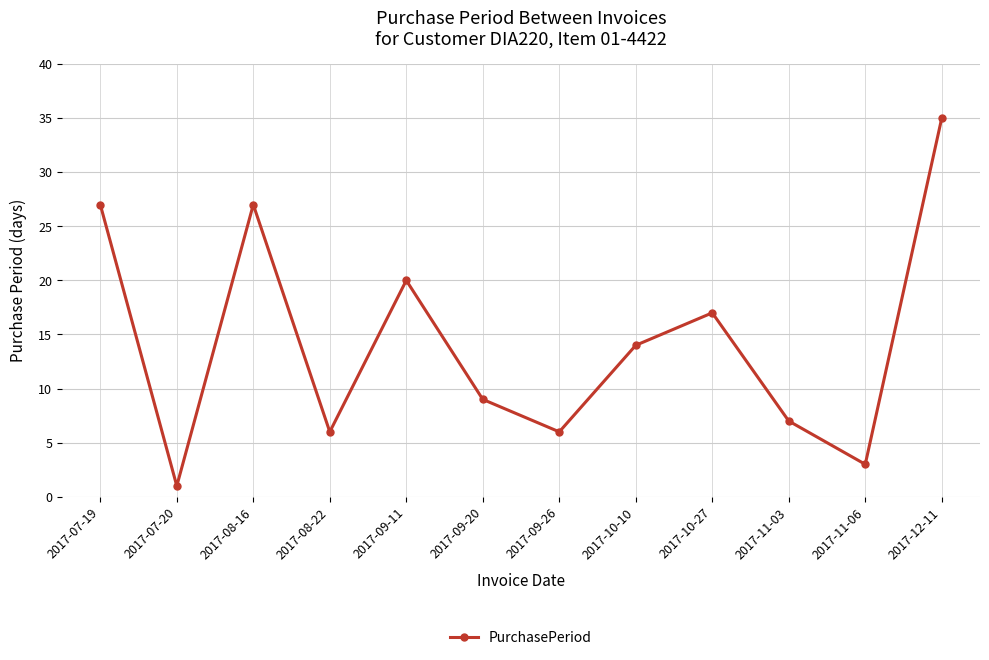

The chart shows a value of 27 at 2017-09-11. True or false?

False